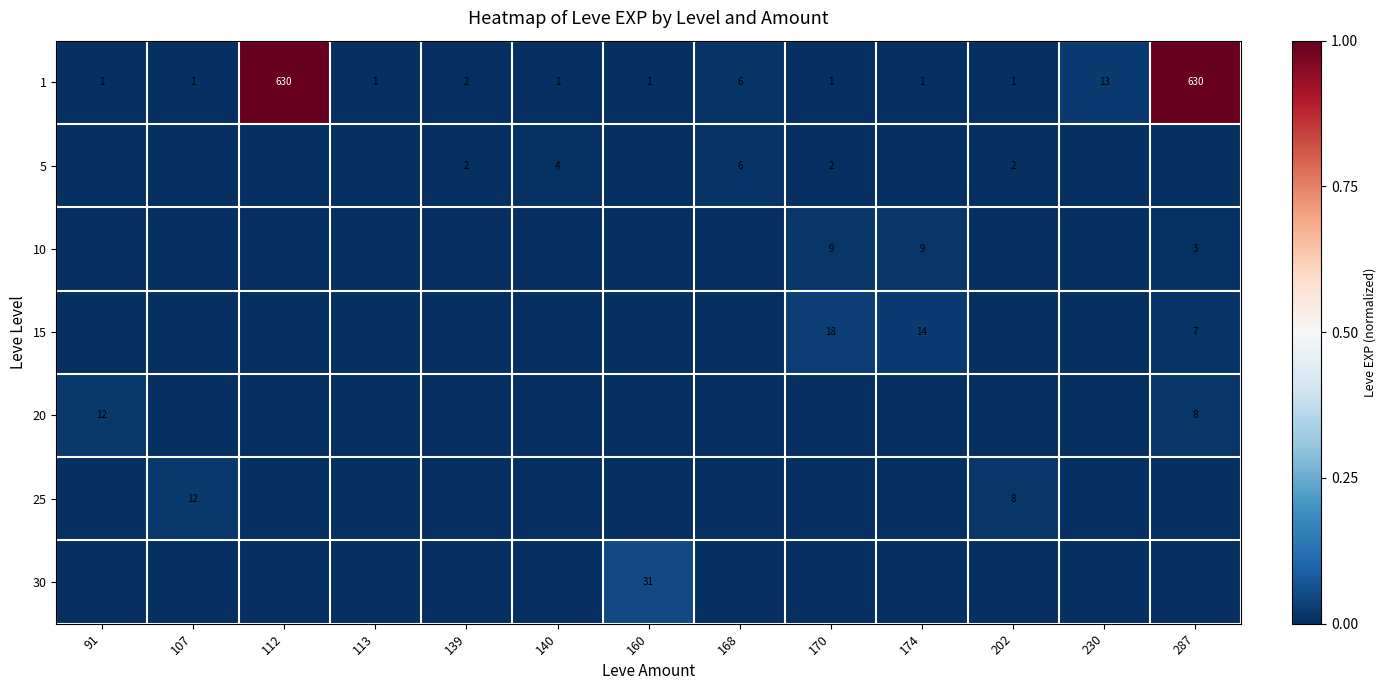

The value of 5 at 170 is 3. True or false?

False